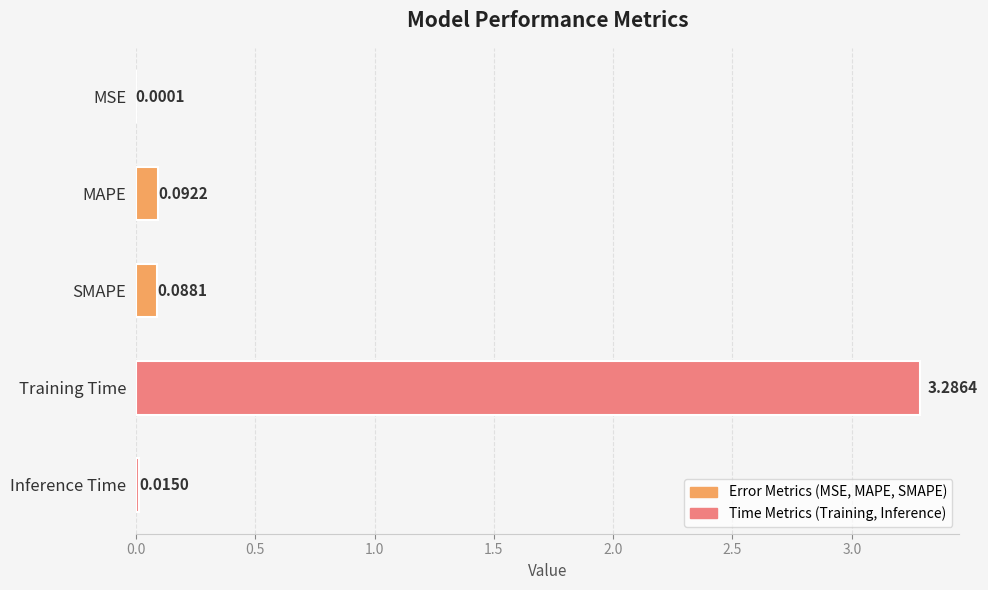

At which label is the value closest to 1?

MAPE